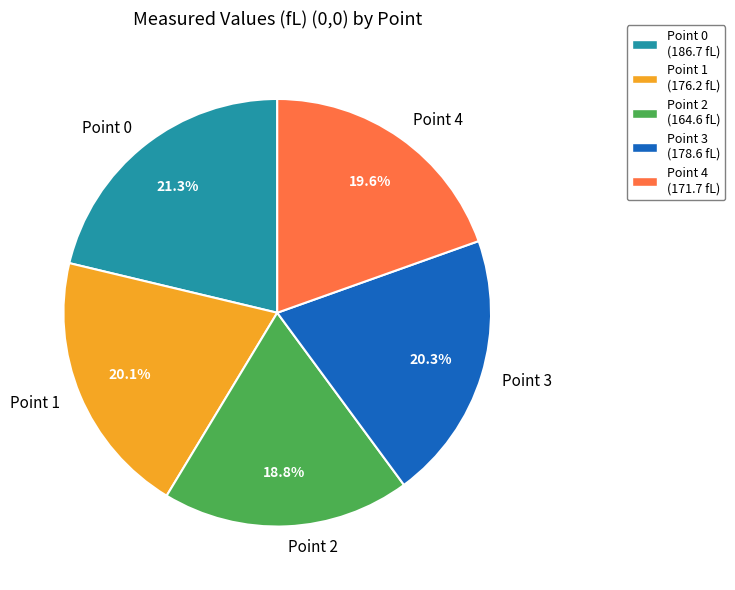

Does any single category account for the majority?

No